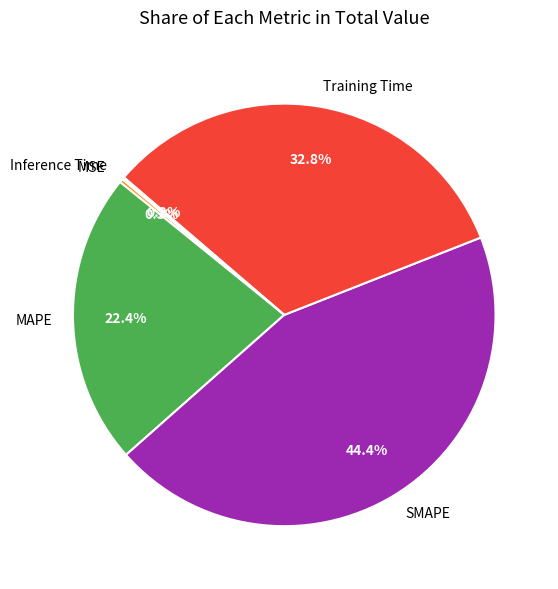

Is there any slice that represents more than half of the pie?

No